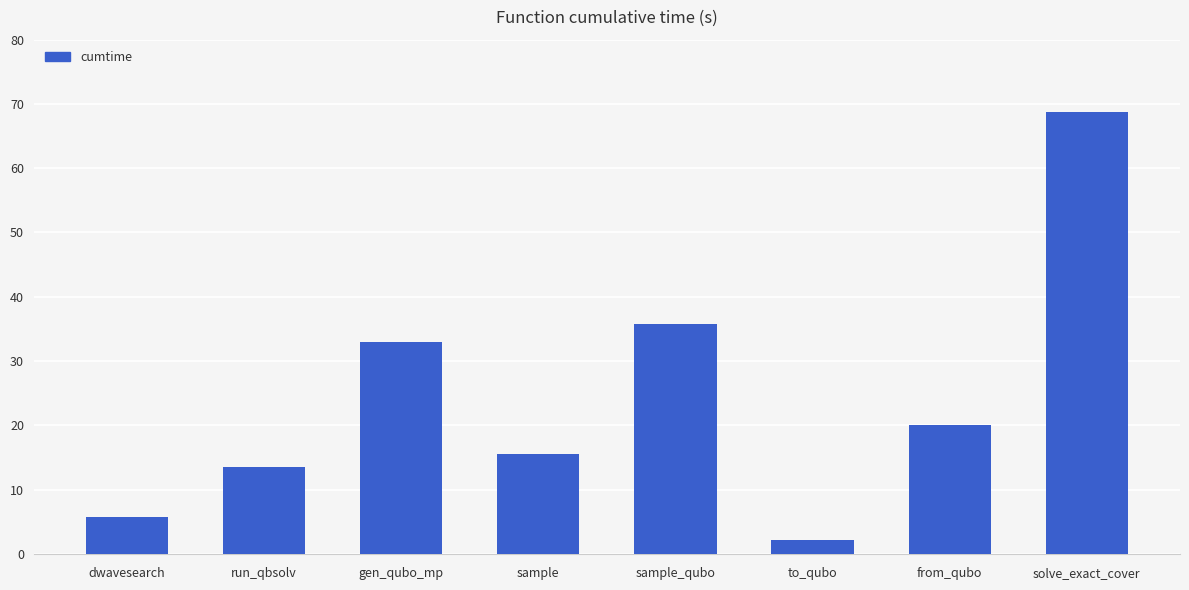

How many values are below 20?

4